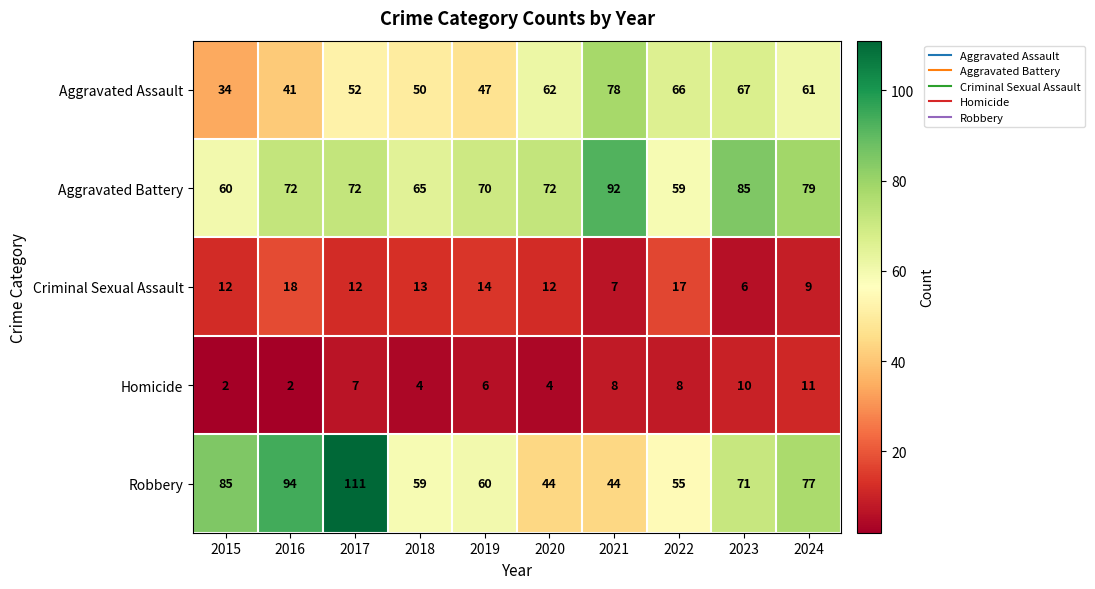

What is the approximate value of Aggravated Battery at 2023, to the nearest 5?

85